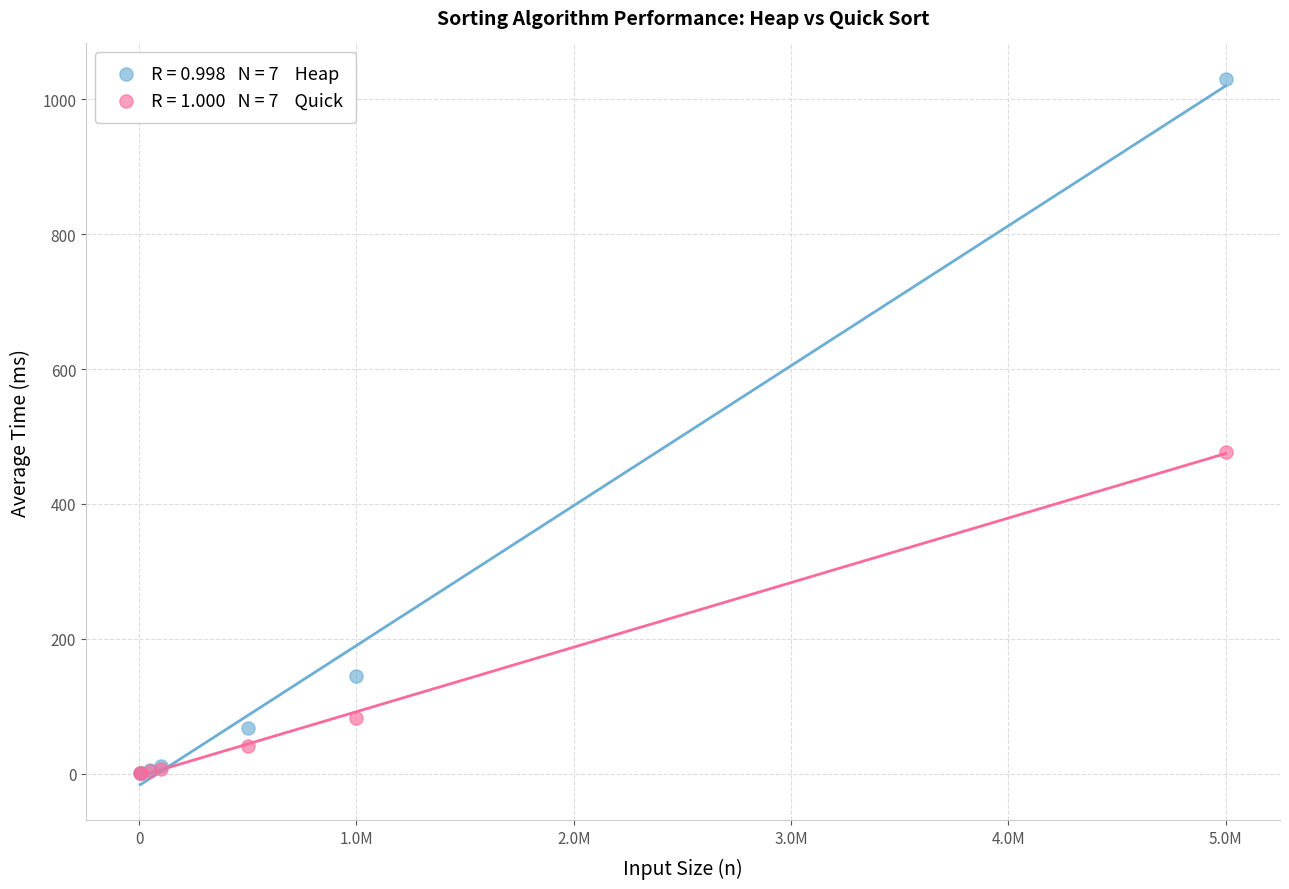

Across all series, what Y value is closest to 515?

477.1